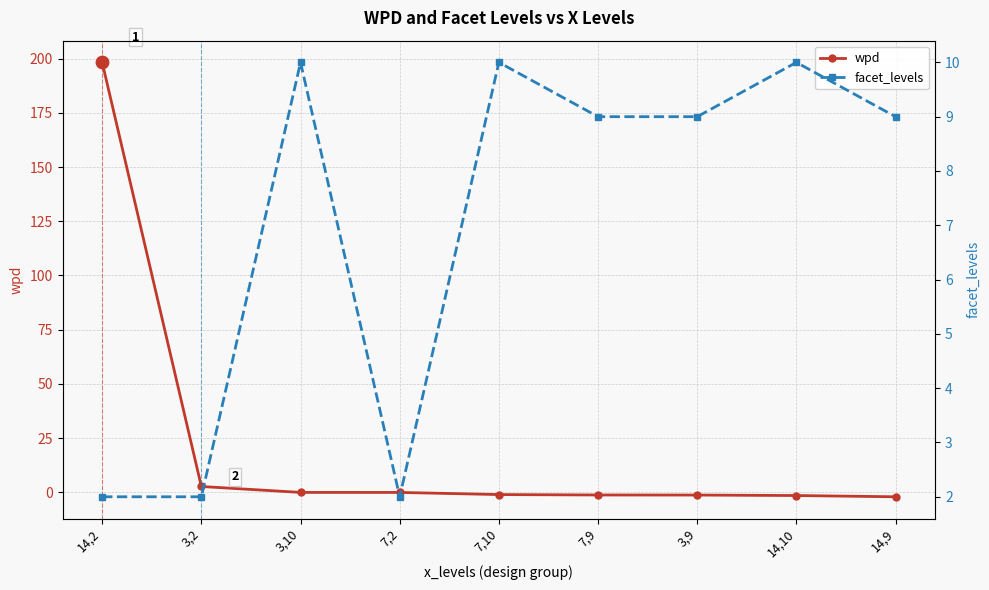

Which series has the widest spread of Y values?

wpd